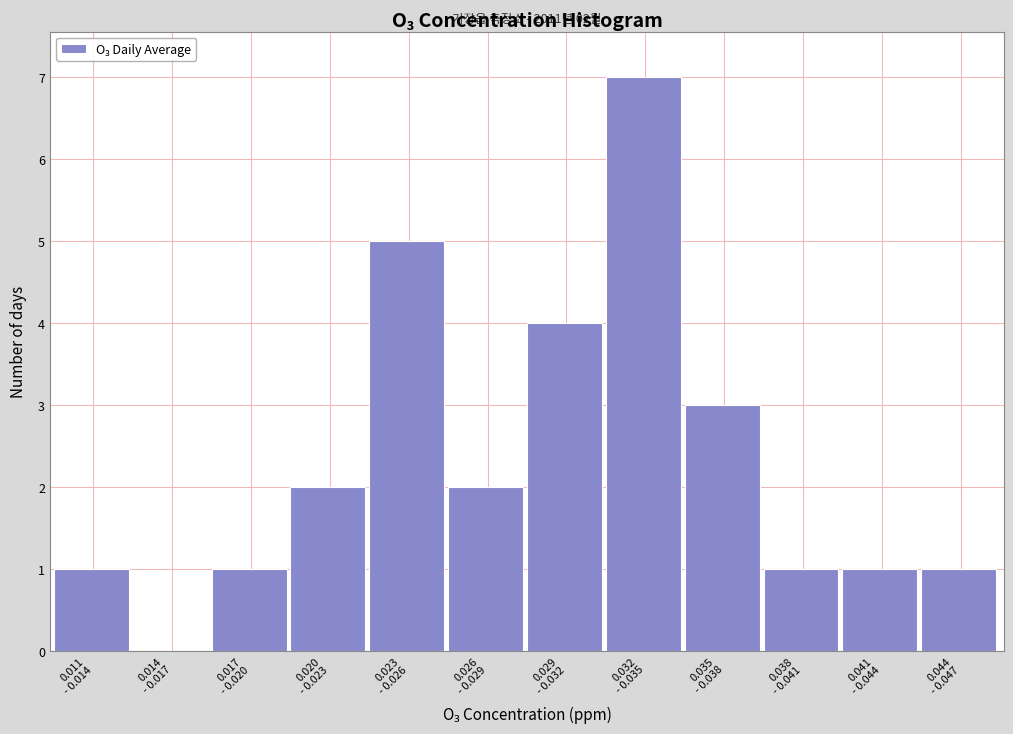

What is the sum of all values?

28